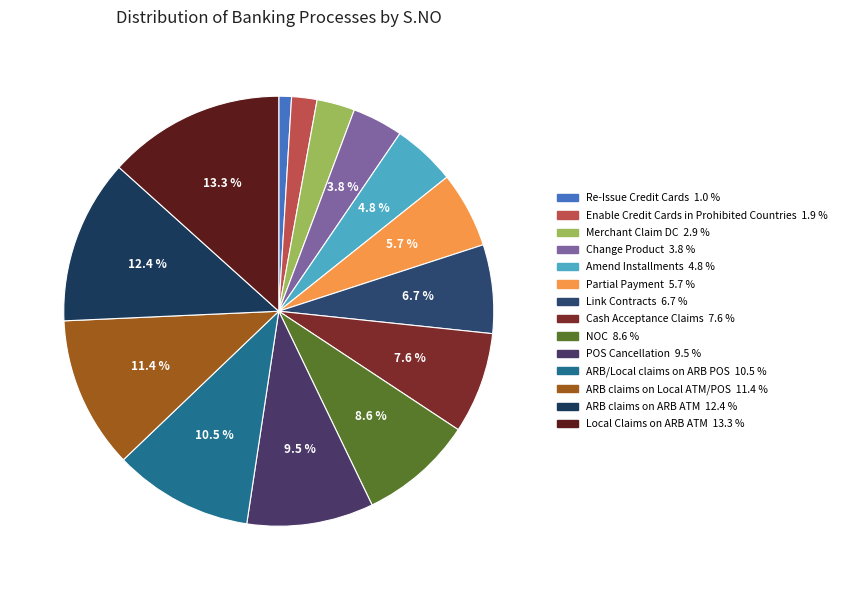

Which slice is the smallest?

Re-Issue Credit Cards